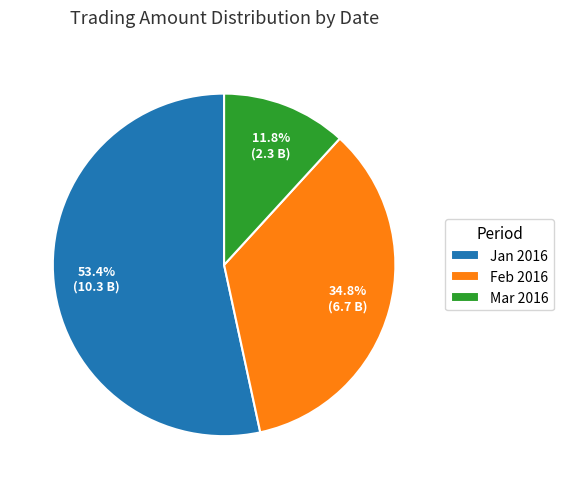

To the nearest percent, what is the average slice percentage?

33%